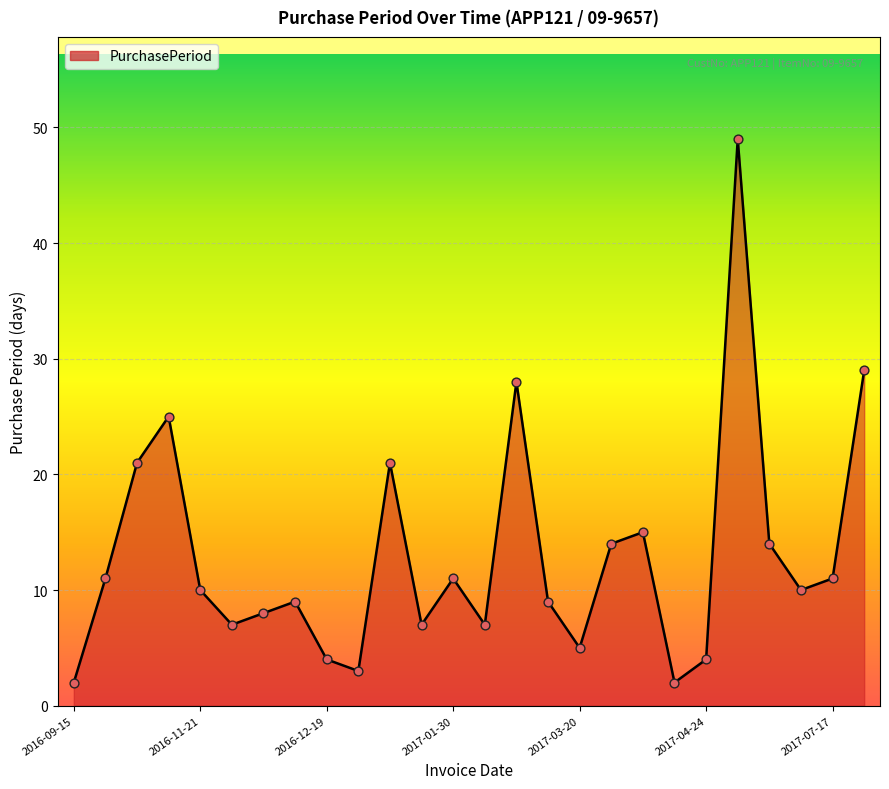

What is the maximum value shown in the chart?

49